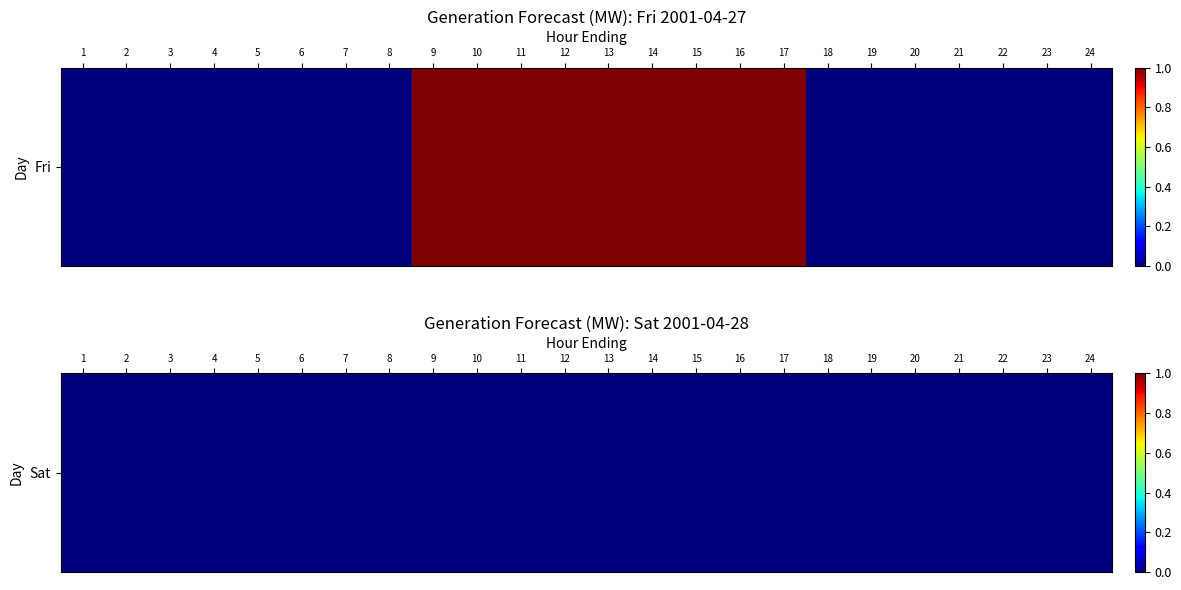

What is the difference between the maximum and minimum values?

1